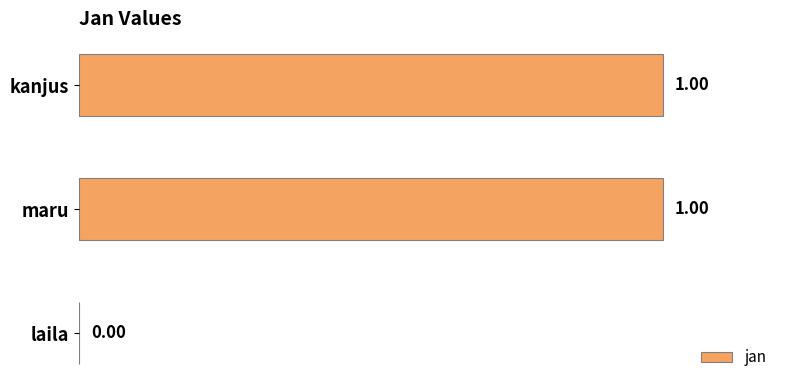

Where is the data nearest to the value 0?

laila